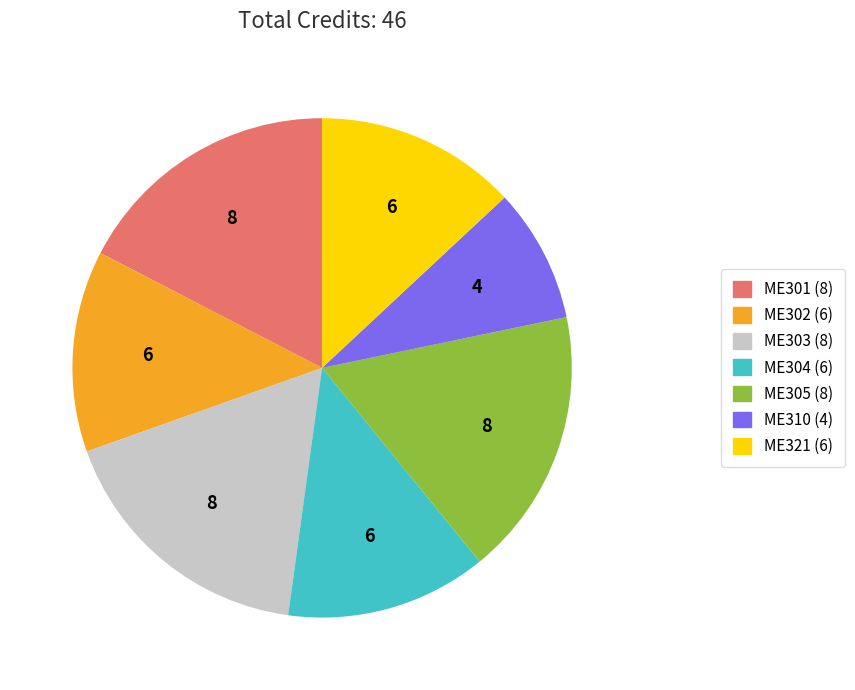

Which slice is the smallest?

ME310